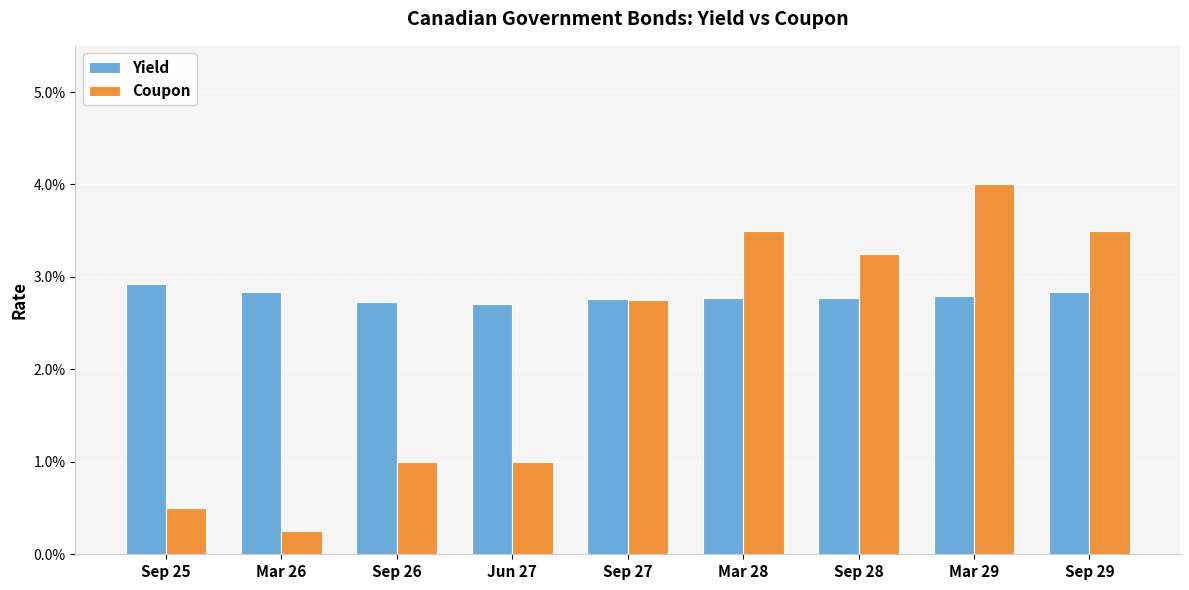

Does the chart contain stacked bars?

No